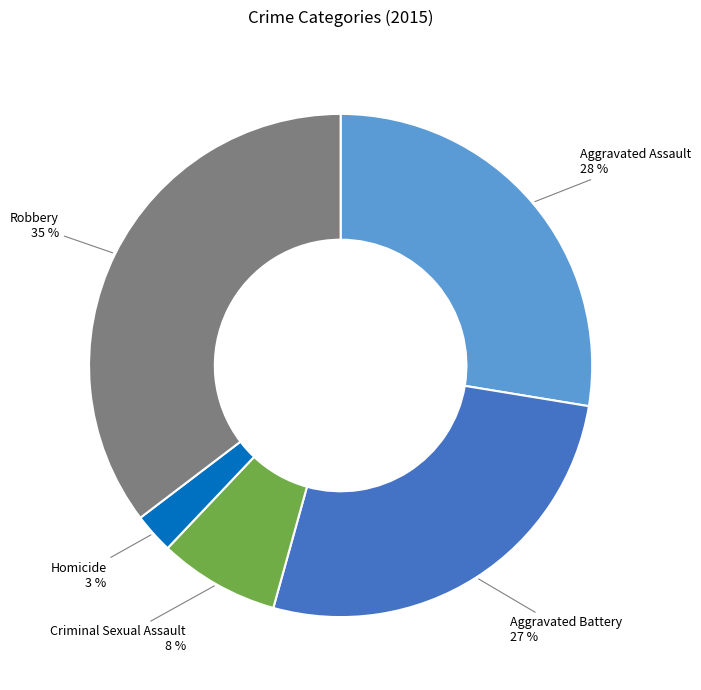

Does Criminal Sexual Assault represent more than half of the total?

No